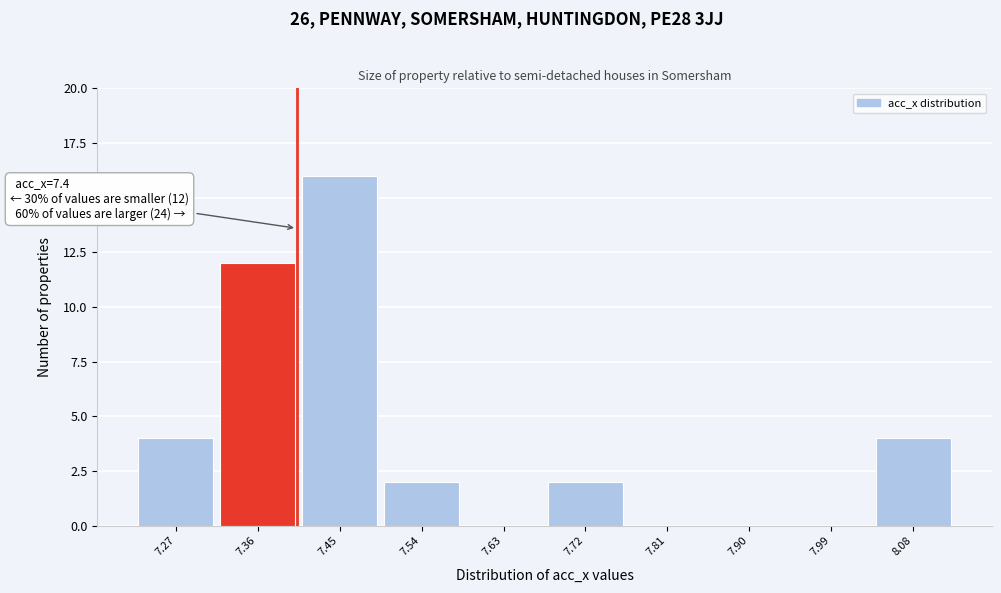

Over which range of the x-axis is the bar tallest?

7.402 to 7.493